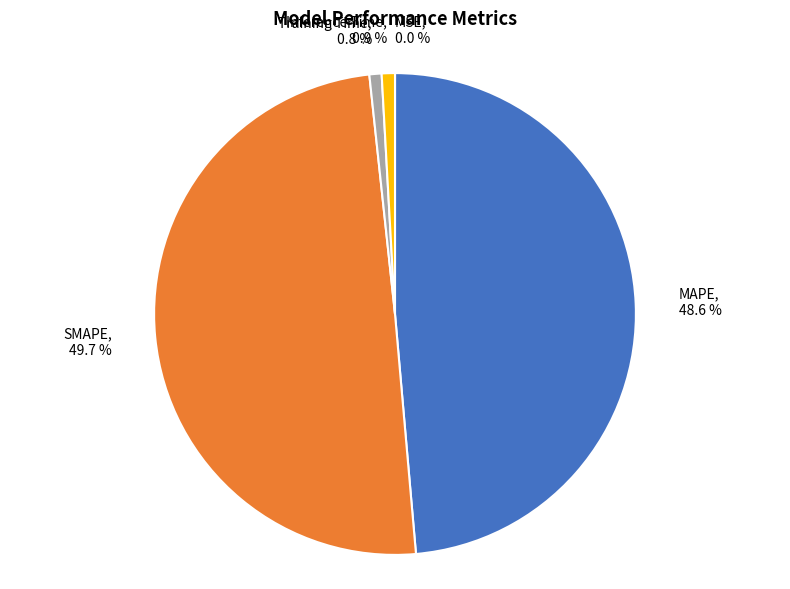

Between MAPE and SMAPE, which is larger?

SMAPE